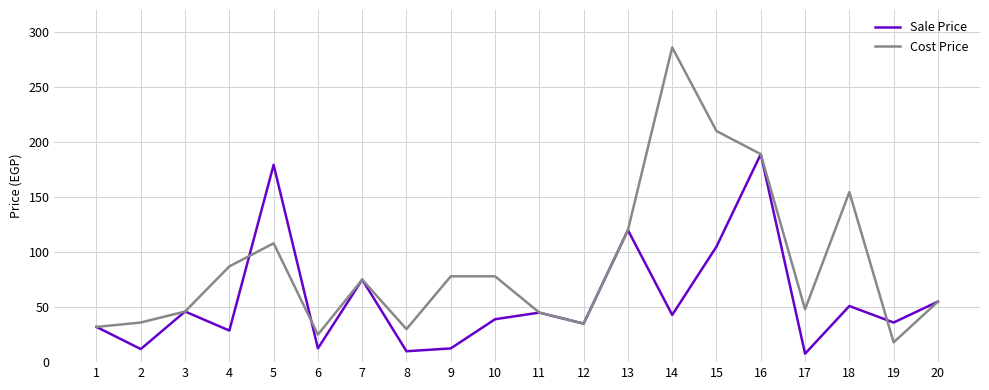

At which category is the sum across all series the highest?

16